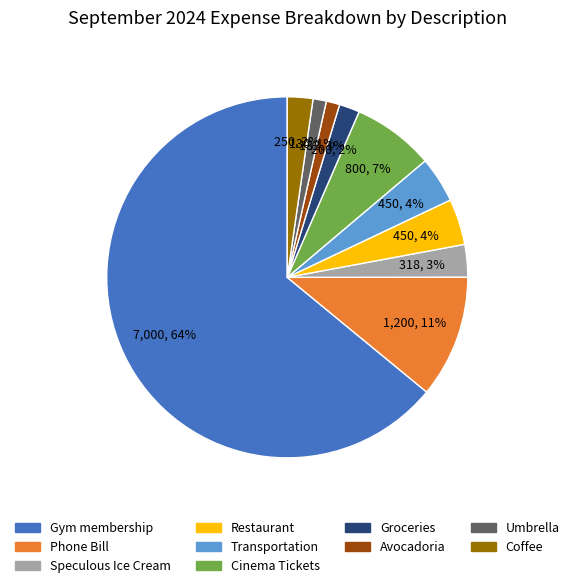

To the nearest percent, what is the combined percentage of Phone Bill and Umbrella?

12%